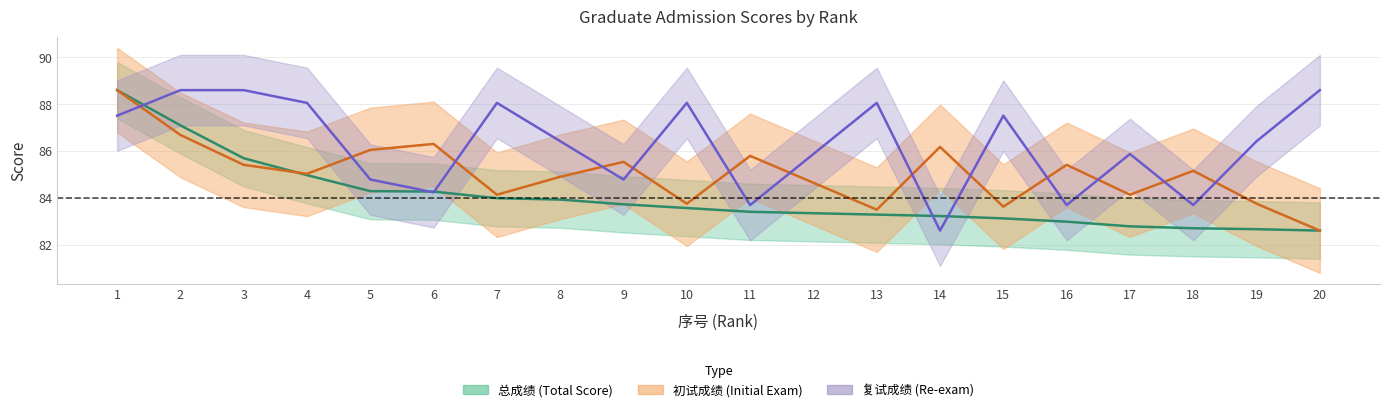

Reading left to right, list all the values displayed in this chart.

总成绩: 88.6	87.1	85.7	85.0	84.3	84.3	84.0	83.9	83.7	83.6	83.4	83.4	83.3	83.2	83.1	83.0	82.8	82.7	82.7	82.6
初试成绩: 88.6	86.7	85.4	85.0	86.1	86.3	84.1	84.9	85.5	83.8	85.8	84.7	83.5	86.2	83.6	85.4	84.1	85.2	83.8	82.6
复试成绩: 87.5	88.6	88.6	88.1	84.8	84.3	88.1	86.4	84.8	88.1	83.7	85.9	88.1	82.6	87.5	83.7	85.9	83.7	86.4	88.6